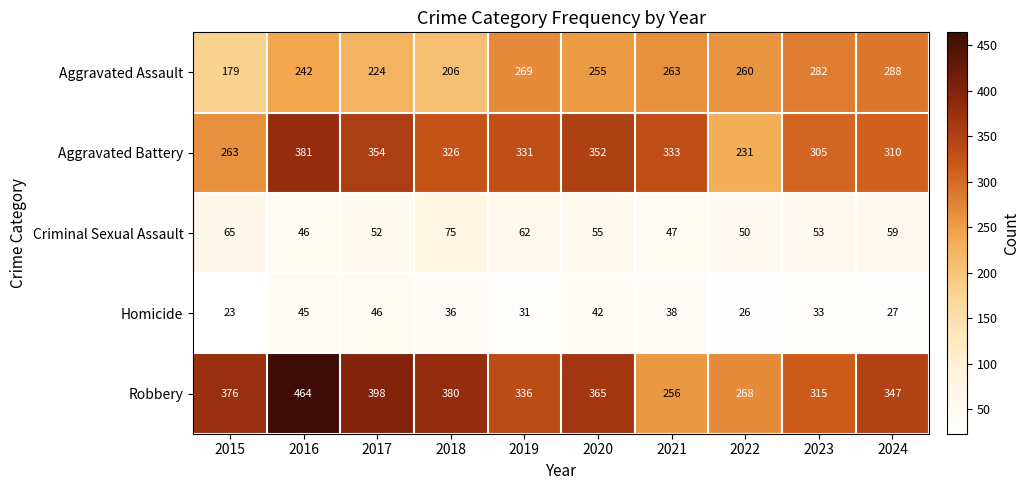

At which label does Aggravated Assault first exceed 260?

2019